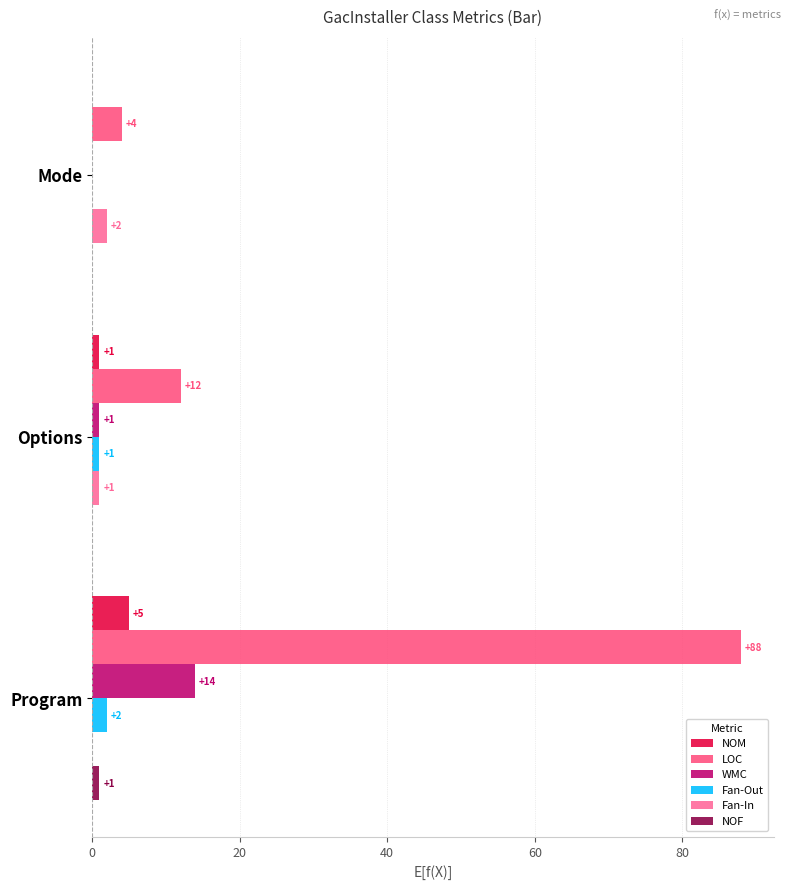

How many values in WMC are above zero?

2